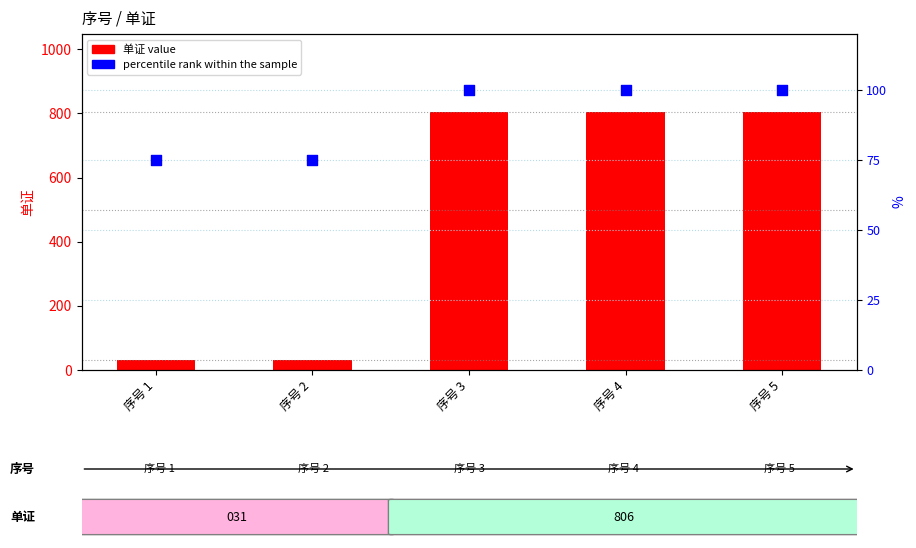

Which series has the largest total across all categories?

单证 value